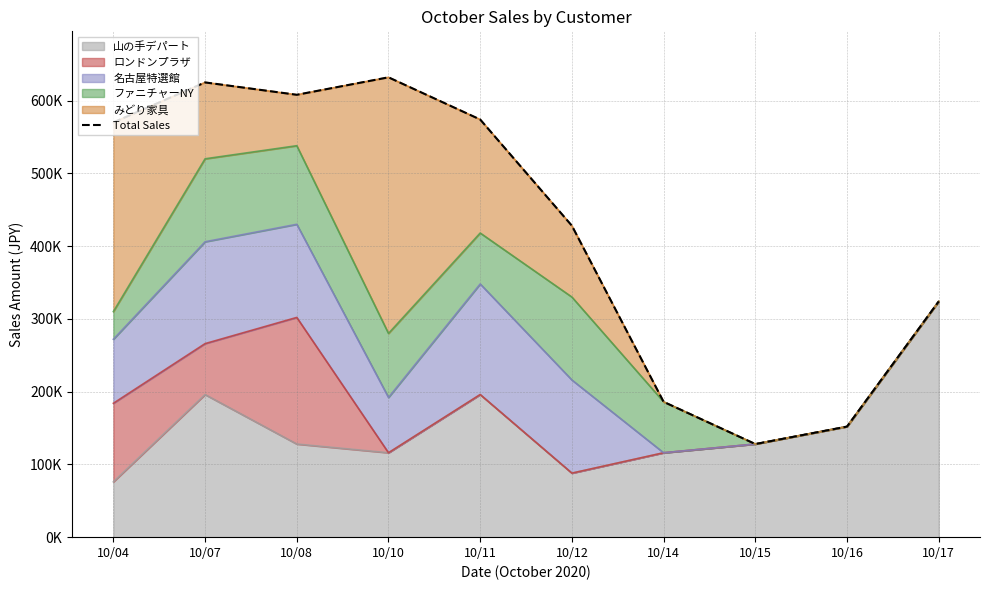

What value does the data have at 10/04, to the nearest 10?

570000